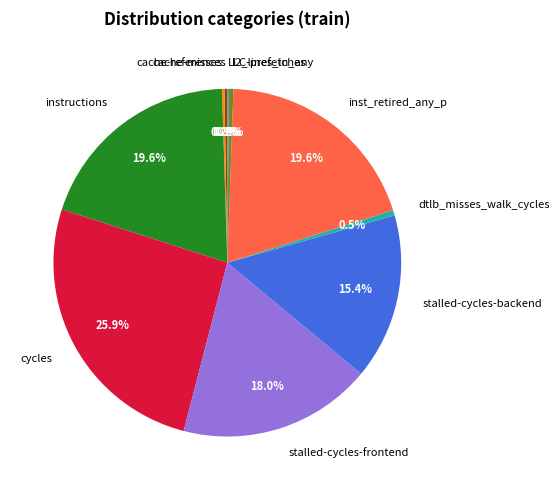

Approximately how many times larger is the value at stalled-cycles-backend compared to l2_lines_in_any?

36.6